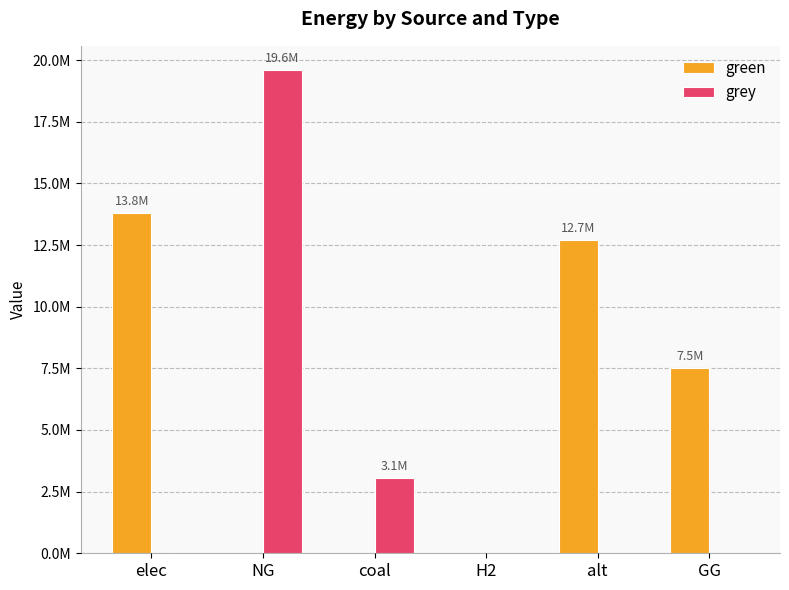

Which has a higher value, H2 or NG?

H2